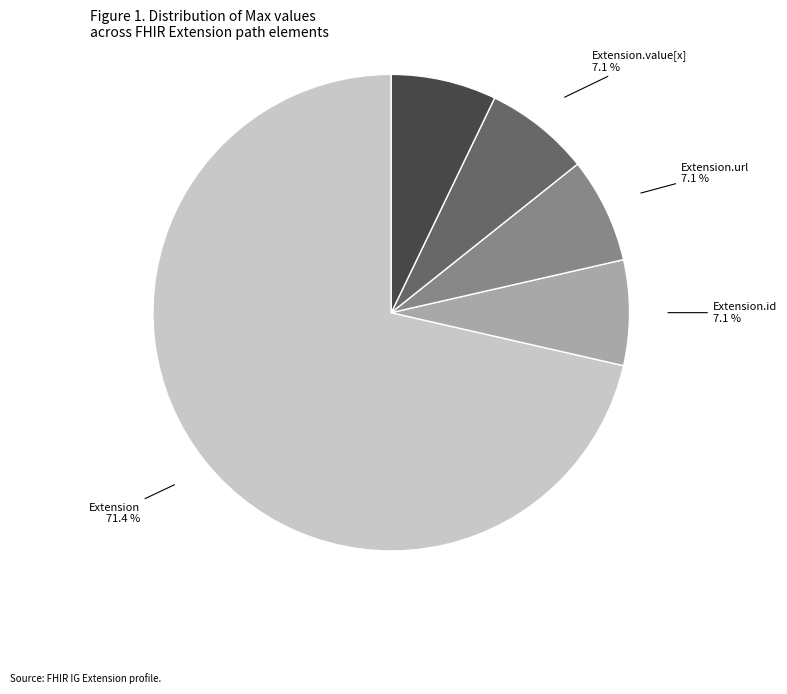

Is there a majority slice in this chart?

Yes